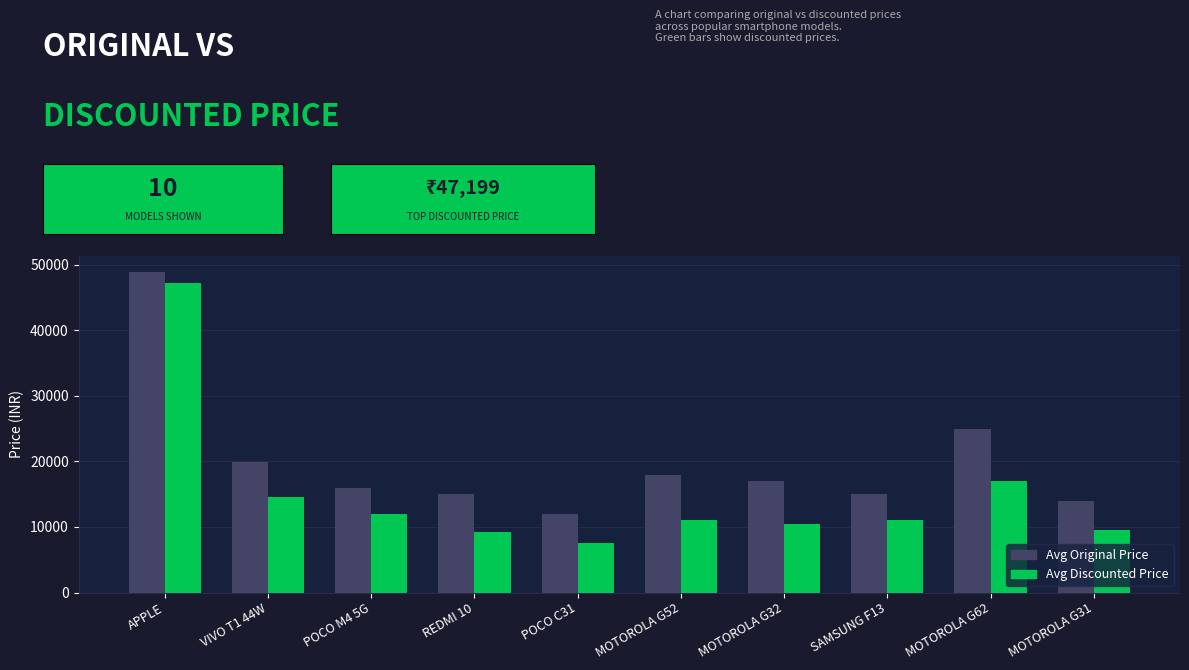

How many groups of bars are there?

10